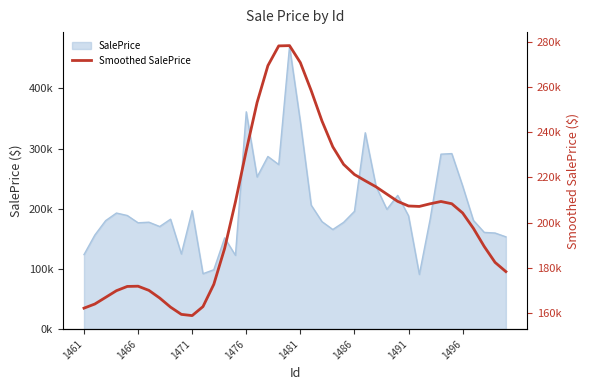

What is the minimum value shown in the chart?

158800.0